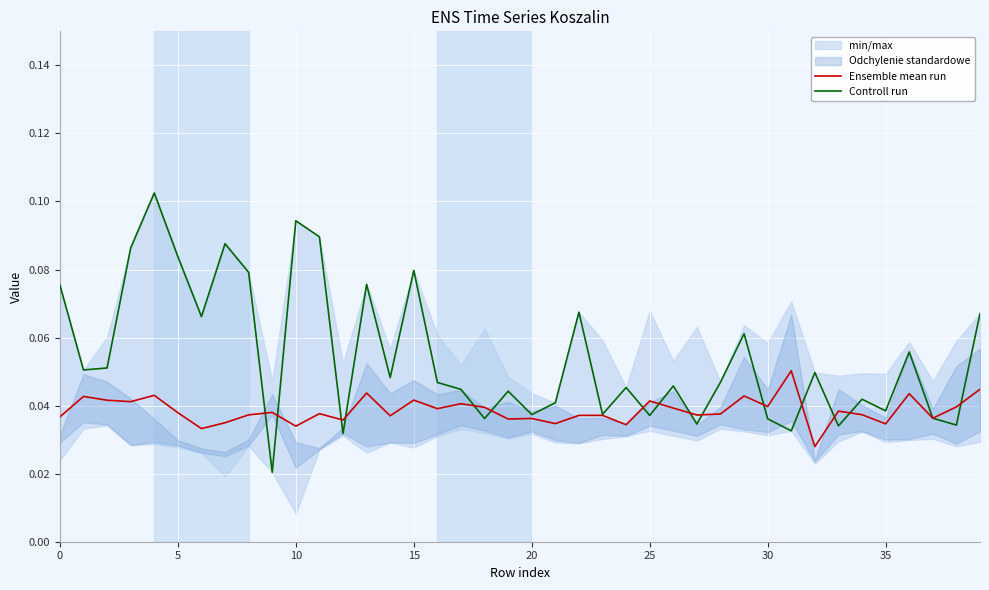

How many interior local valleys does the Ensemble mean run series have?

14